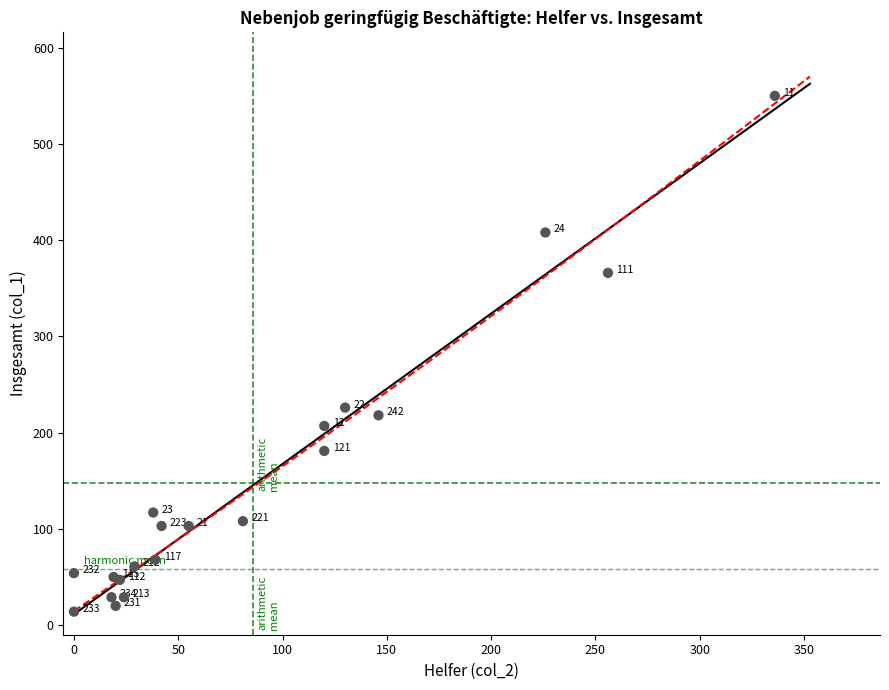

What Y value in the scatter plot is closest to 282?

226